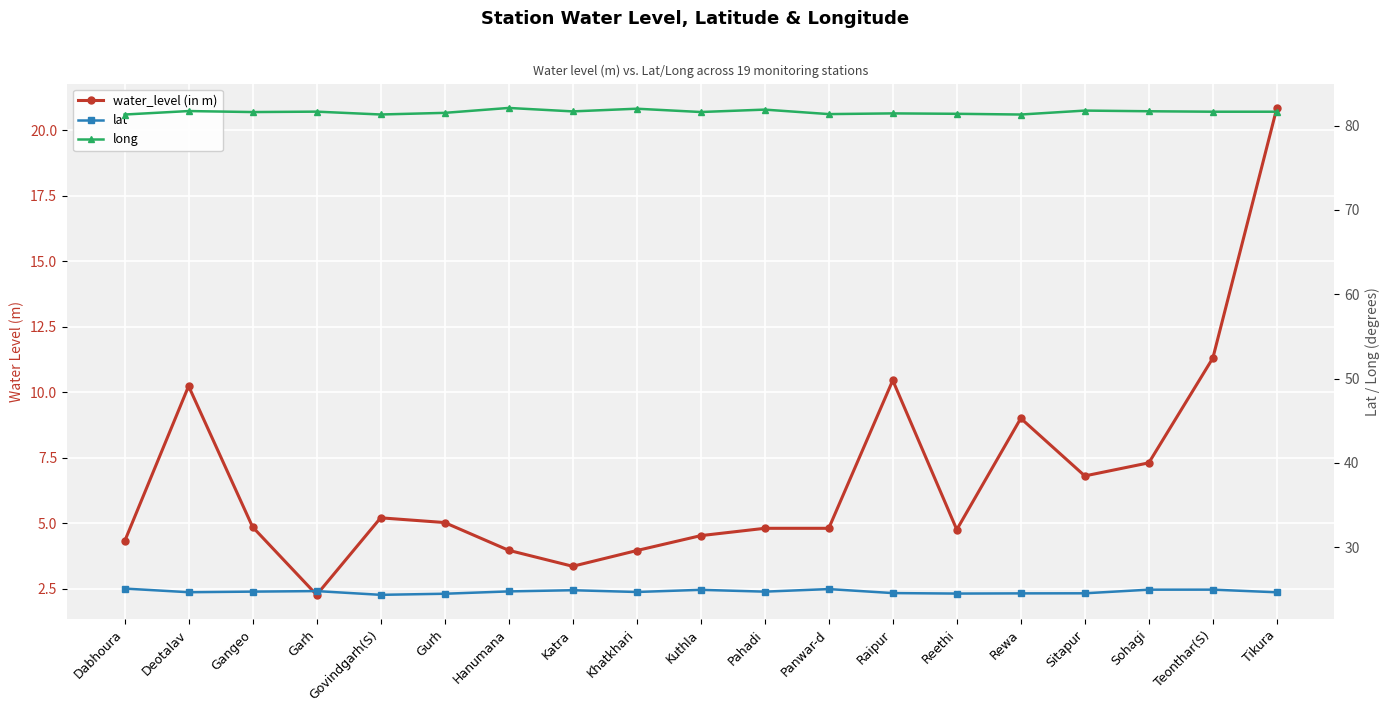

What is the maximum value for water_level (in m)?

20.9